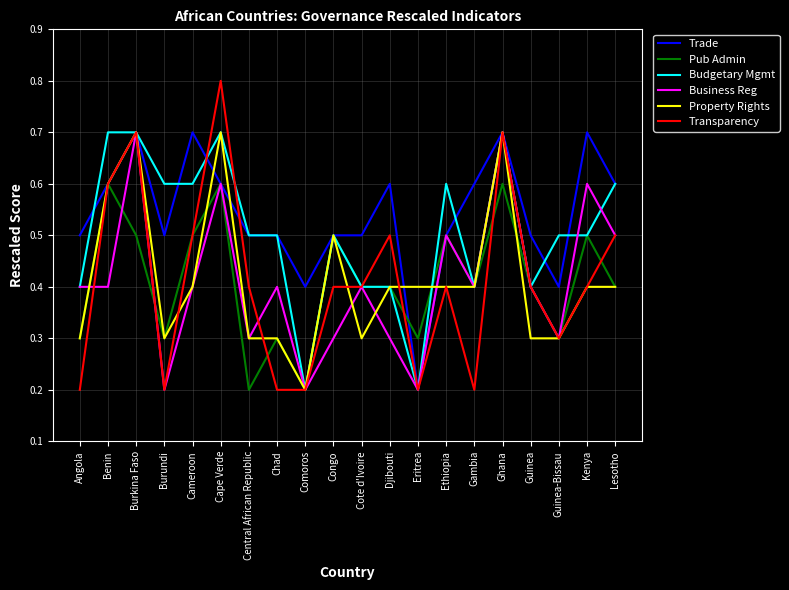

Is it true that Pub Admin equals 0.4 at Eritrea?

False